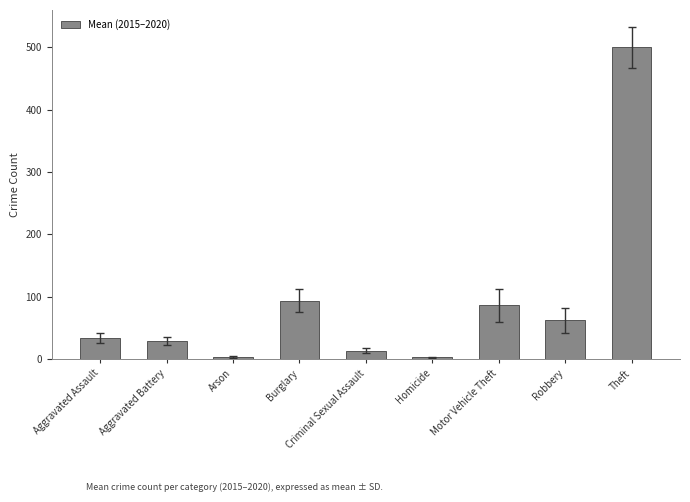

What is the ratio of the value at Aggravated Battery to the value at Criminal Sexual Assault?

2.2